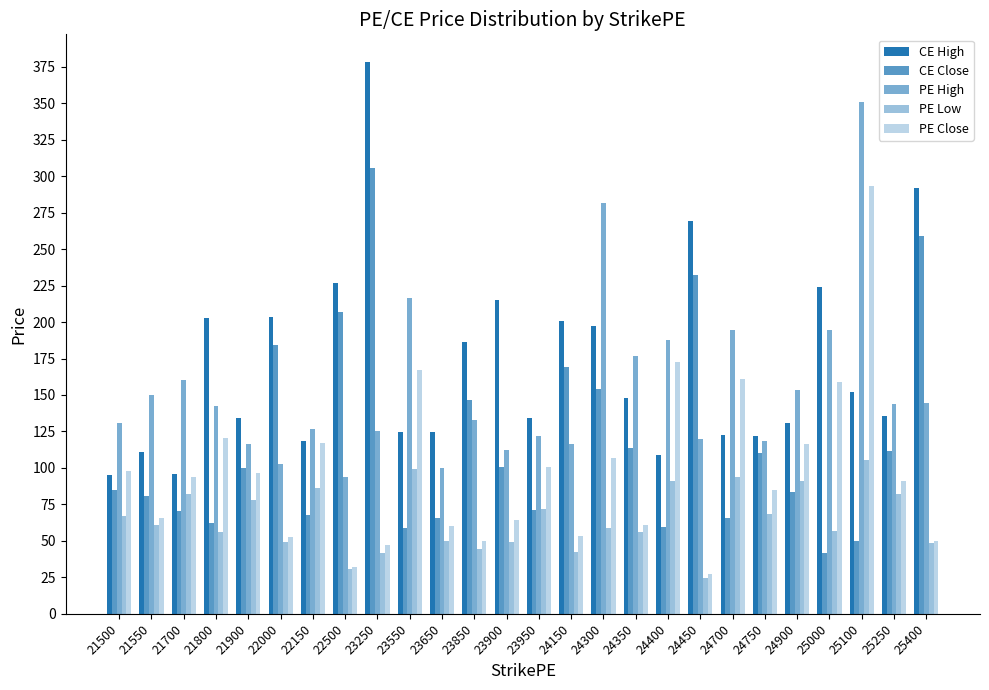

List the series in order of their peak value, highest first.

CE High, PE High, CE Close, PE Close, PE Low